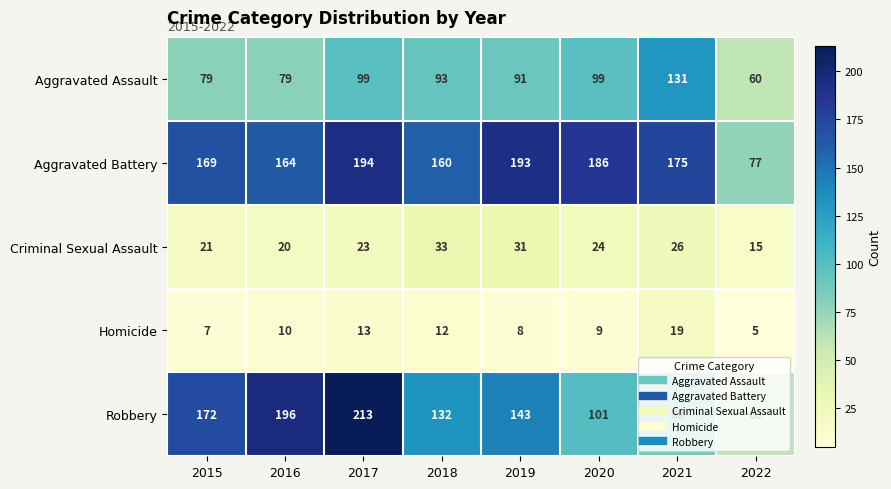

What is the sum of the Criminal Sexual Assault values at 2022 and 2016?

35